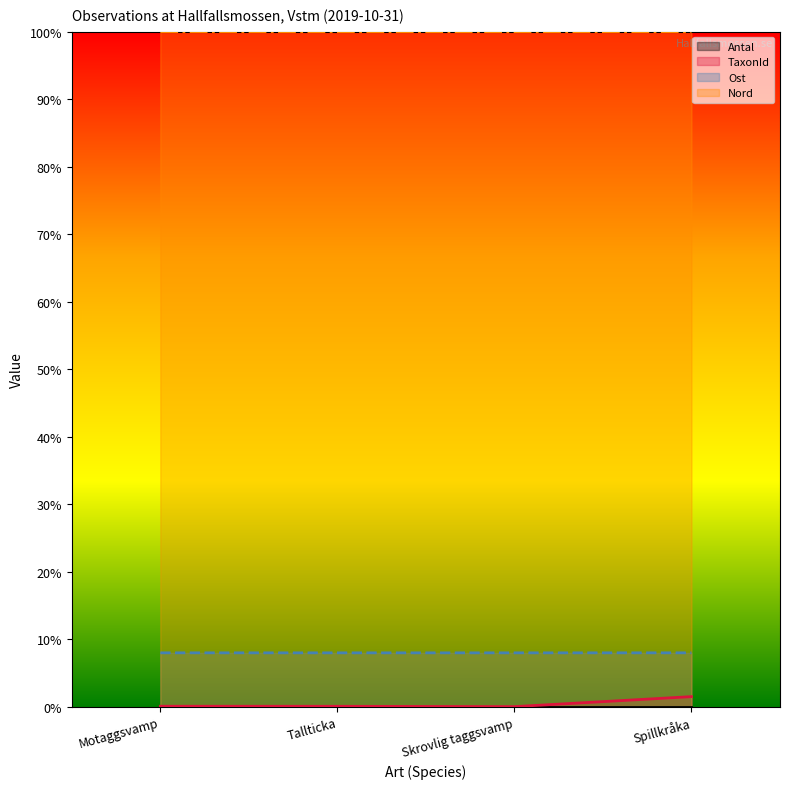

What is the total value across all series at Skrovlig taggsvamp?

1.1